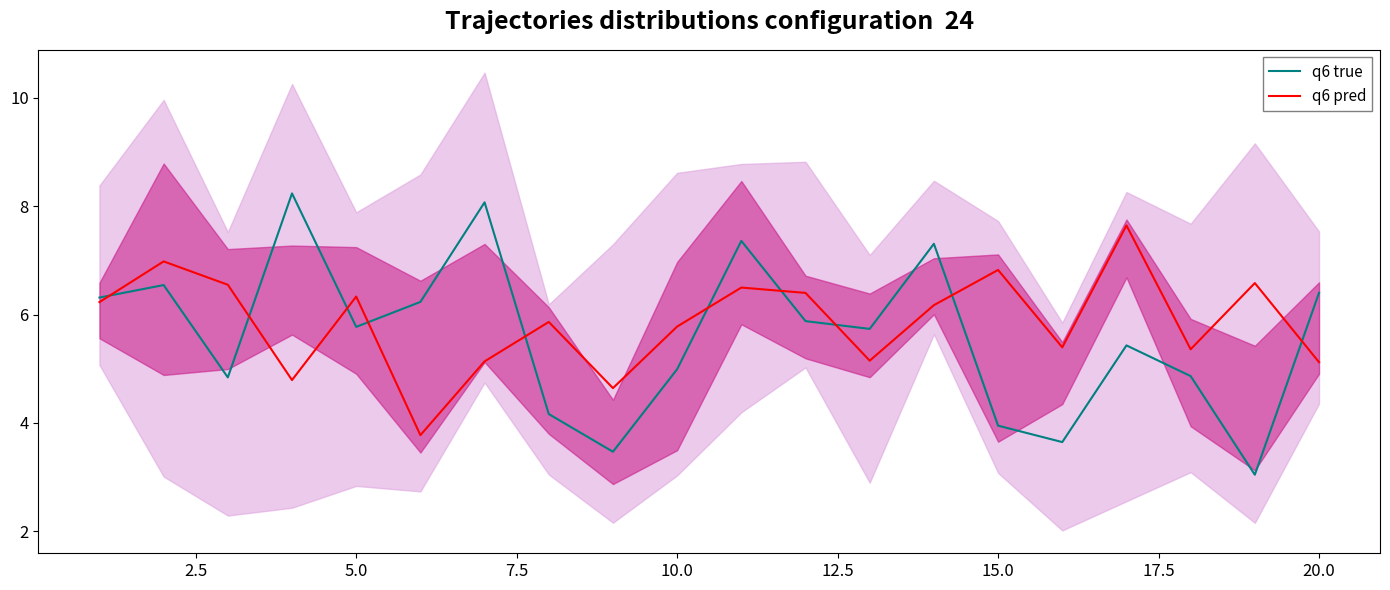

True or false: q6 pred has a value of 9.3 at 15.0.

False